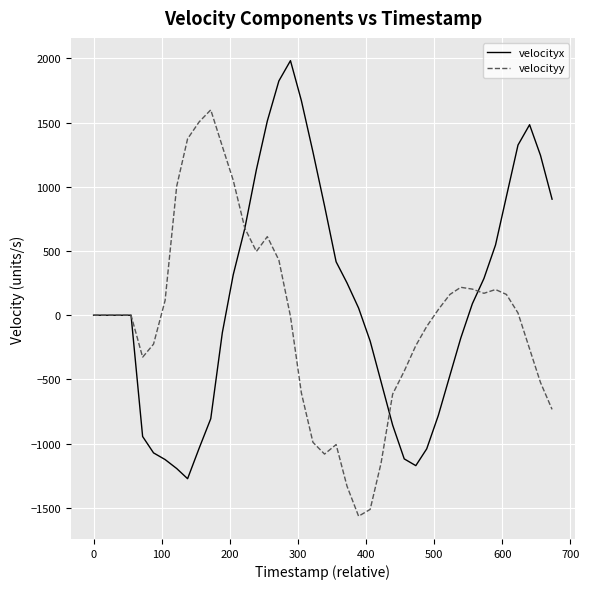

What is the smallest value displayed?

-1565.2